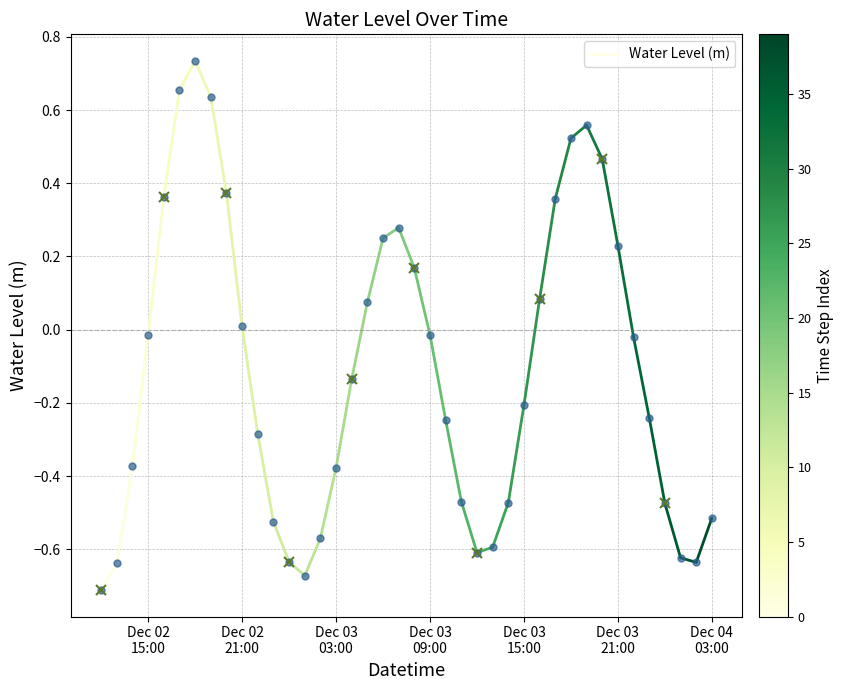

Count the number of data series in this chart.

1